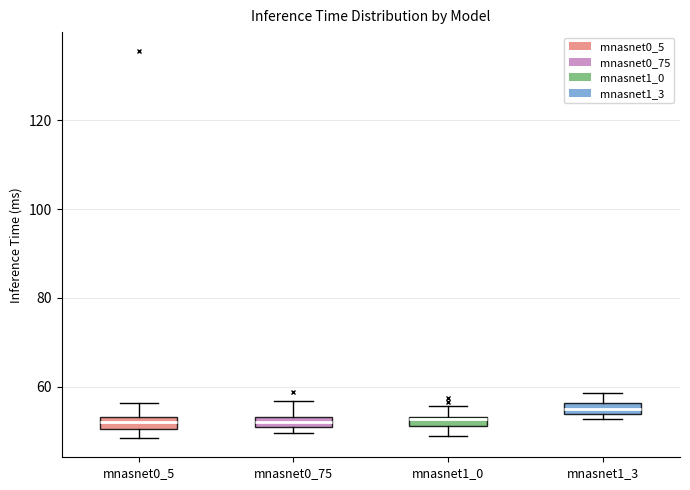

Which box has the highest median line?

mnasnet1_3